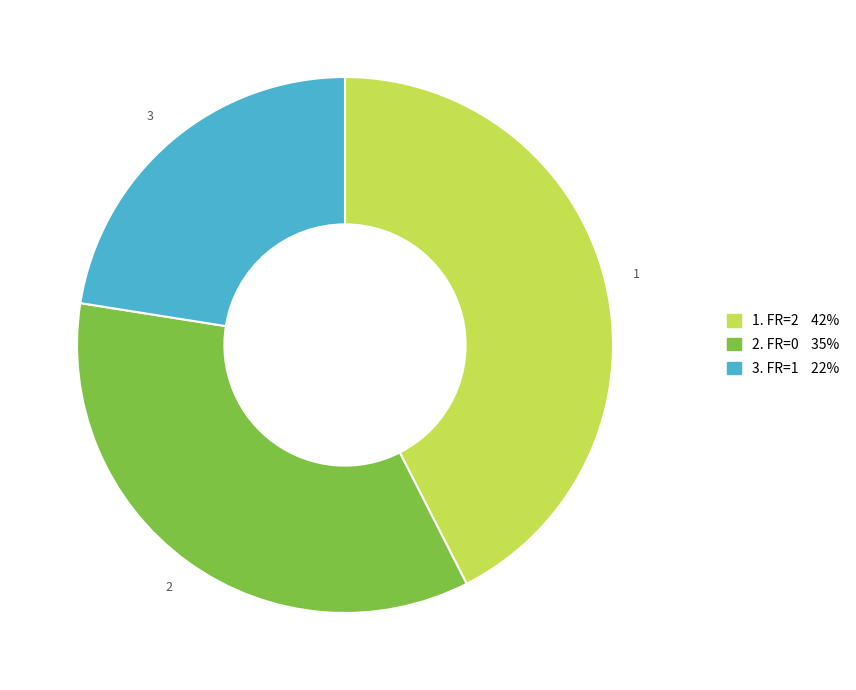

Is there any slice that represents more than half of the pie?

No